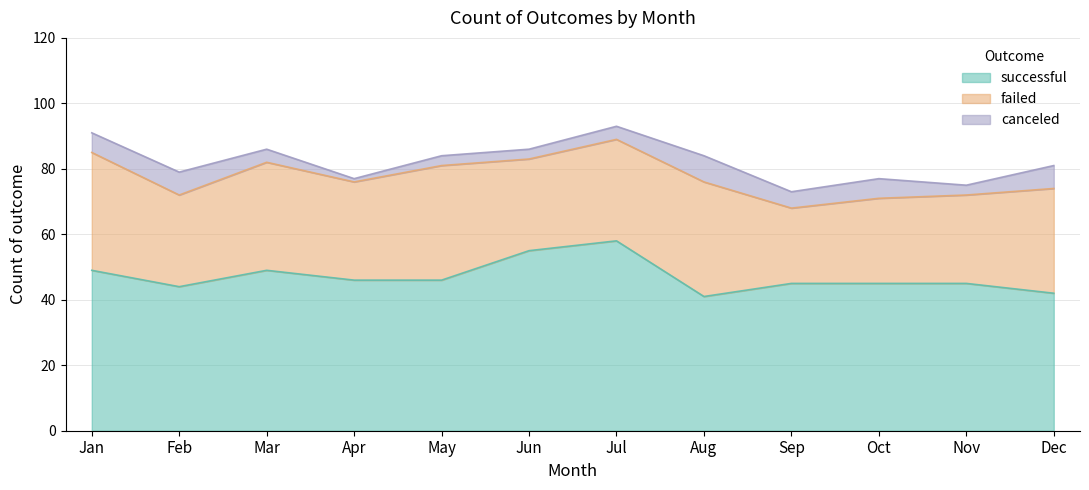

At which label is successful closest to 49?

Jan